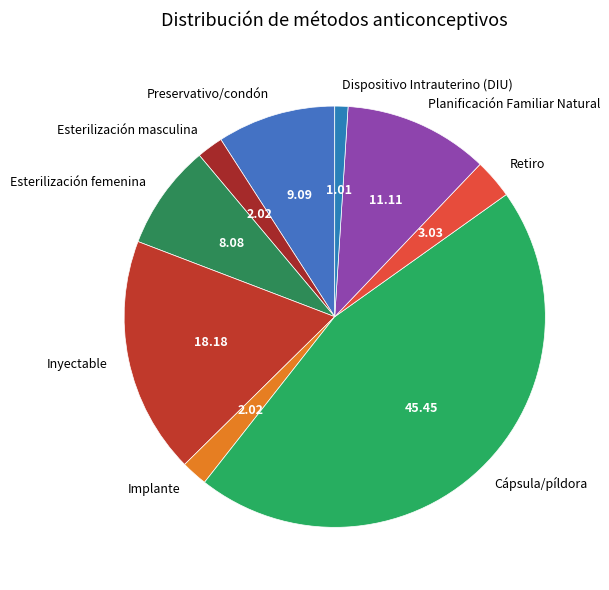

True or false: Preservativo/condón accounts for 9% of the total.

True